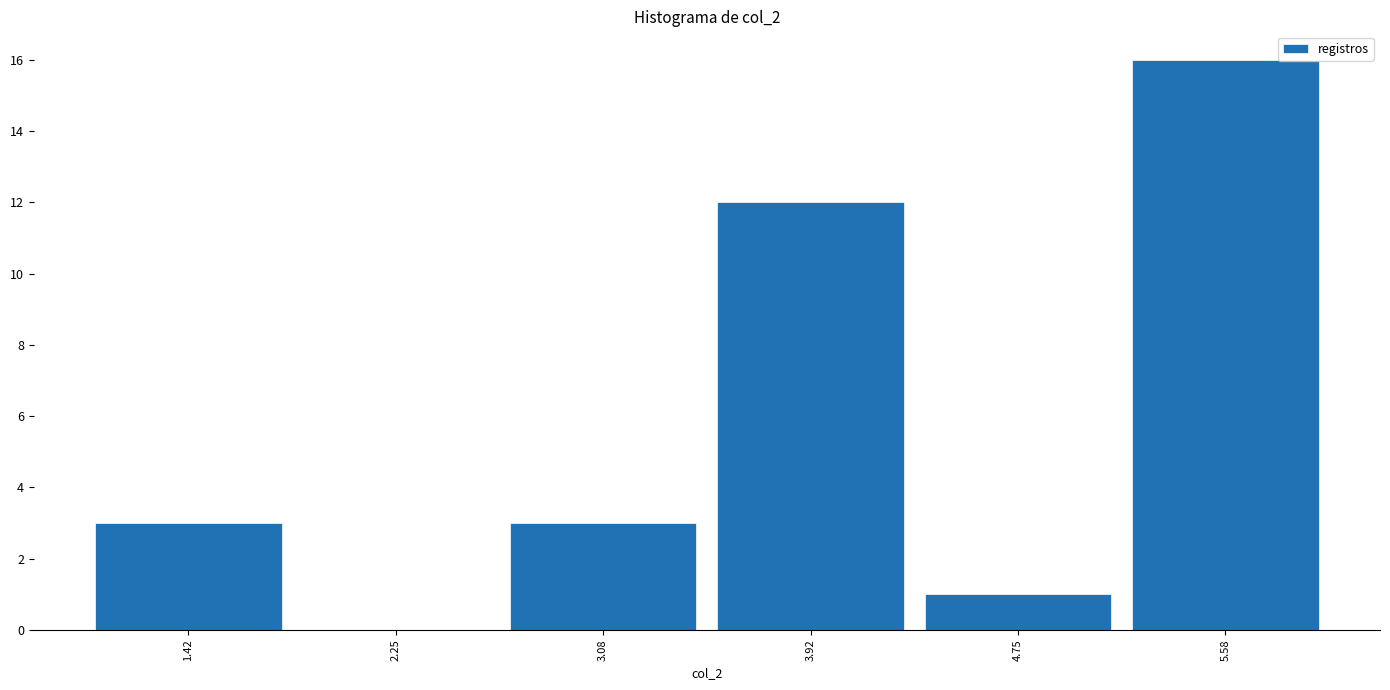

How tall is the bar that spans 3.5 to 4.3 on the x-axis? Neither the bar edges nor the heights are printed on the chart, so give them approximately, as read against the axes.

12